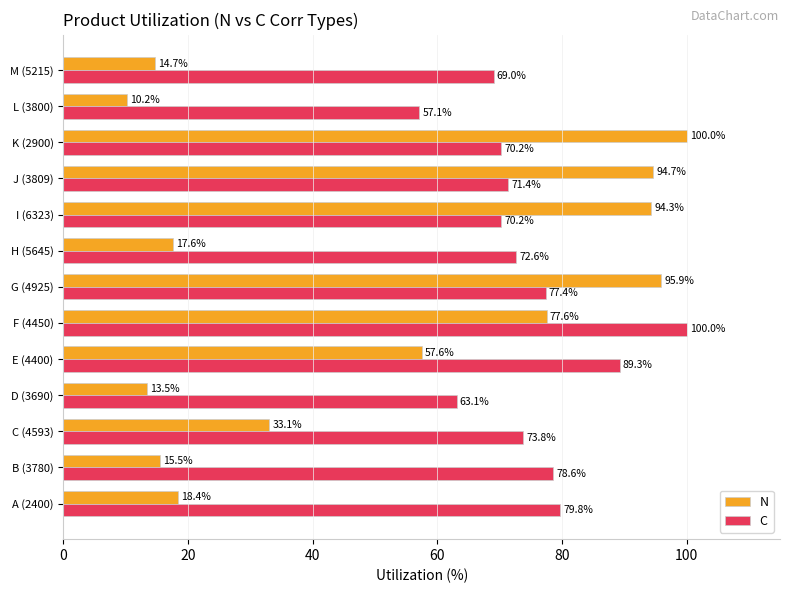

What is the difference between the maximum and minimum values in the C series?

42.9